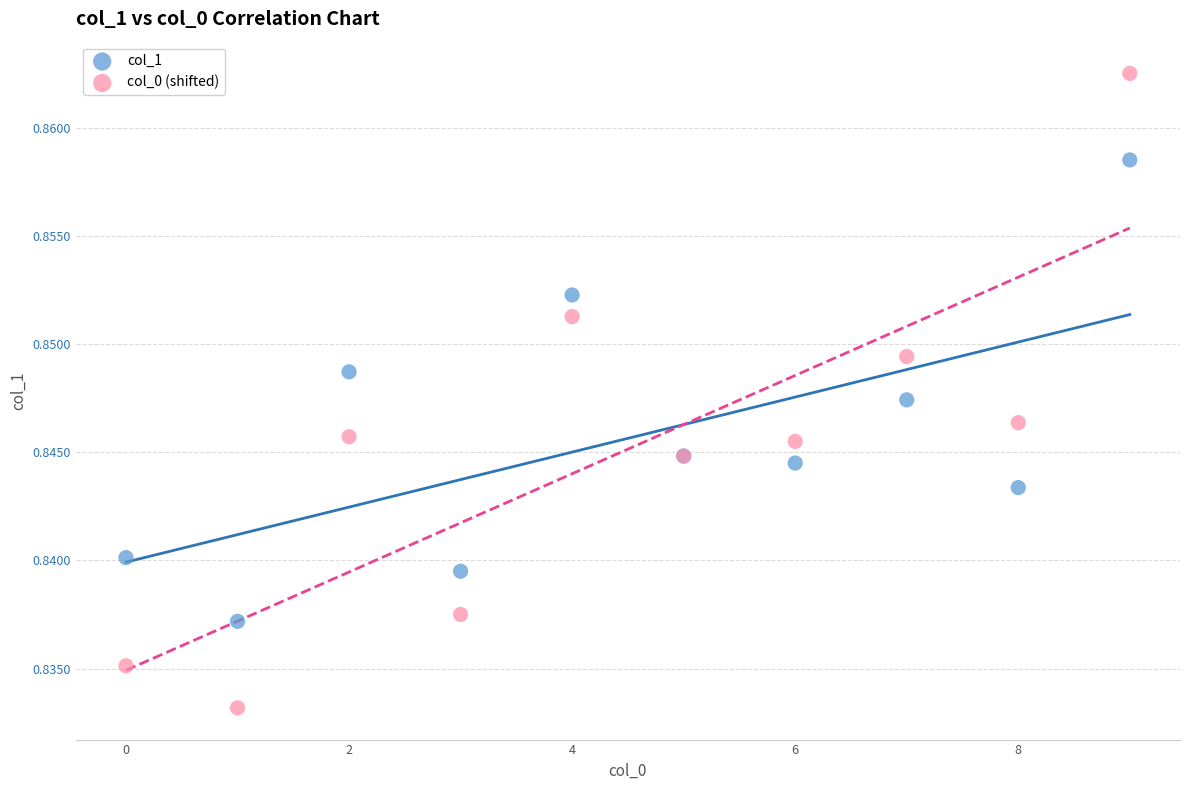

Which series contains the highest Y value?

col_0 (shifted)